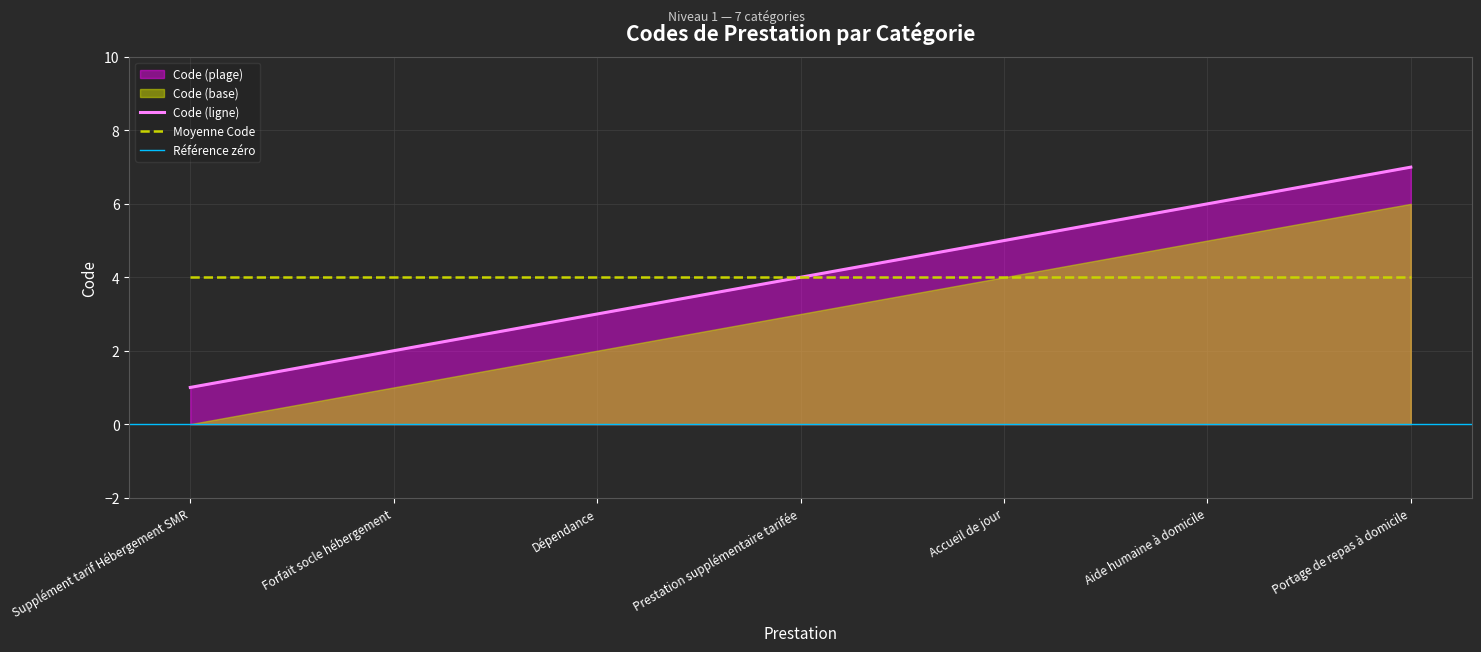

At which label does the data first exceed 4?

Accueil de jour